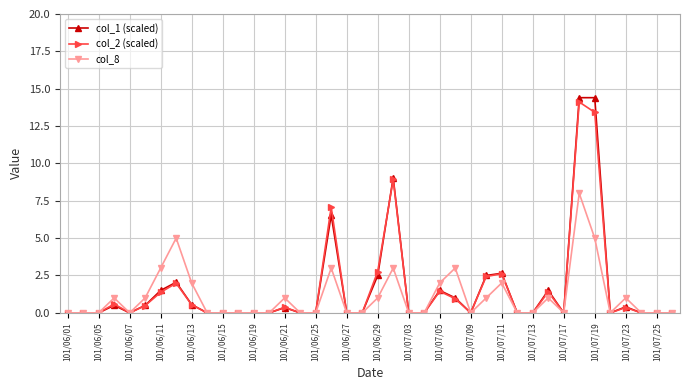

True or false: col_2 (scaled) has more than 2 interior local peaks.

True